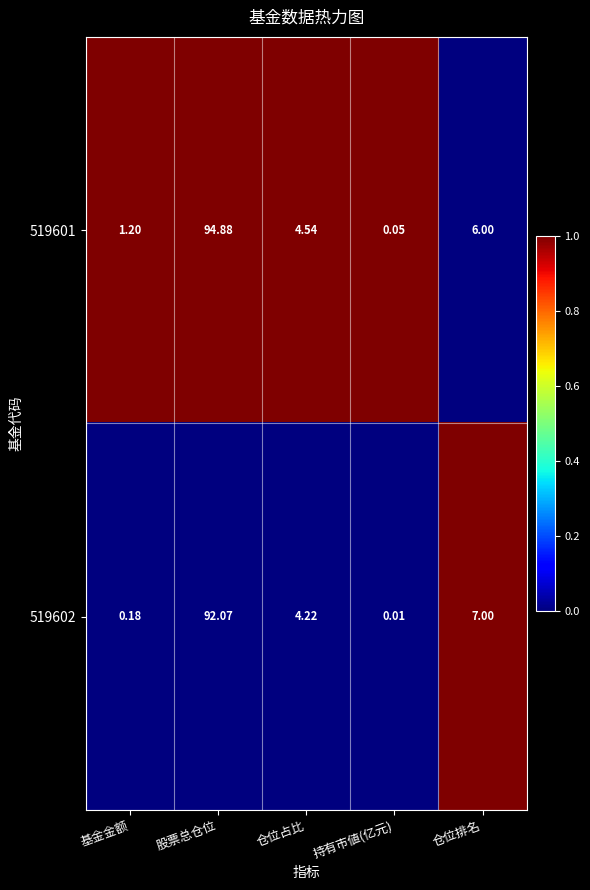

Where does the 519601 series first go above 4?

股票总仓位